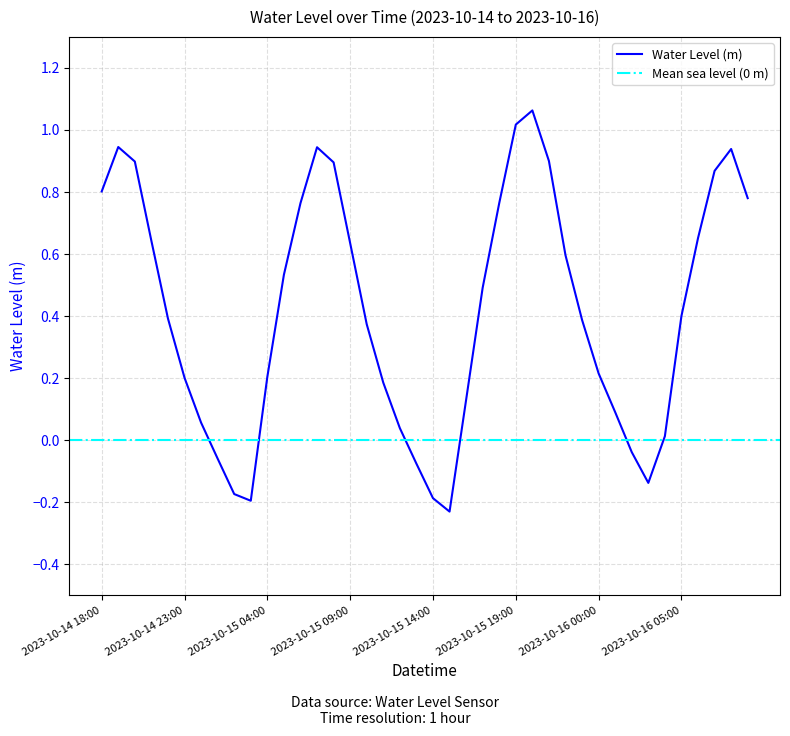

The value of Water Level (m) at 2023-10-15 19:00 is 1.0. True or false?

True